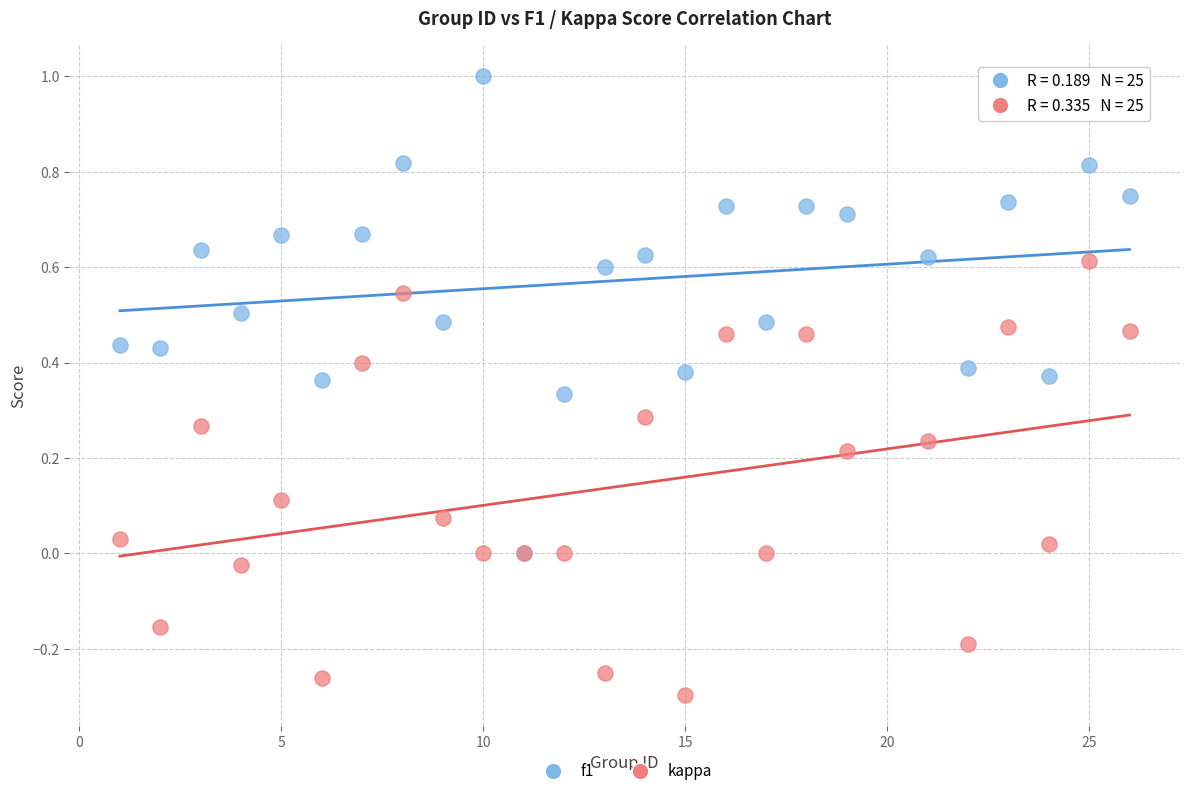

Which series reaches the maximum Y coordinate?

f1